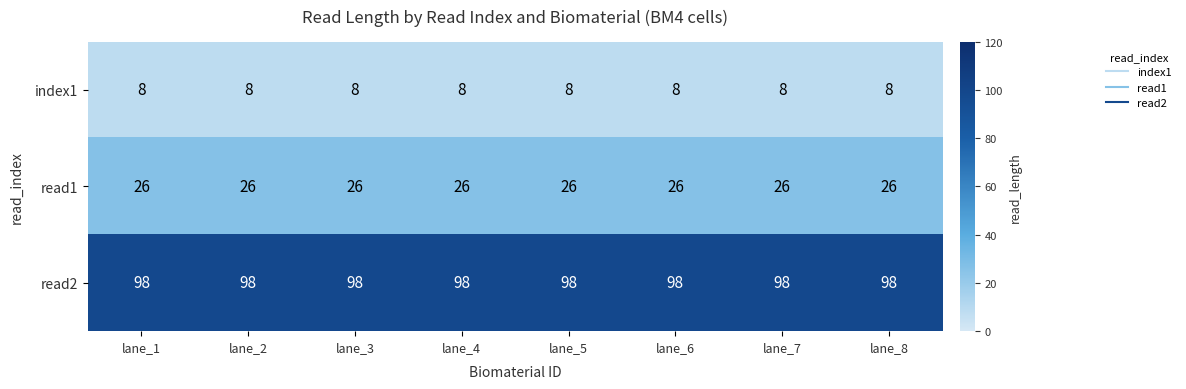

True or false: read1 has a value of 7 at lane_7.

False